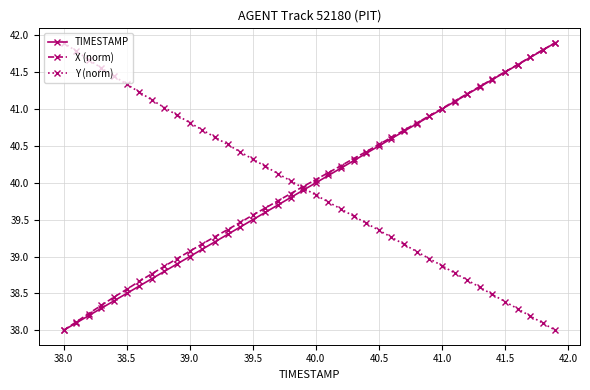

True or false: X (norm) has more than 0 points higher than both neighbors.

False